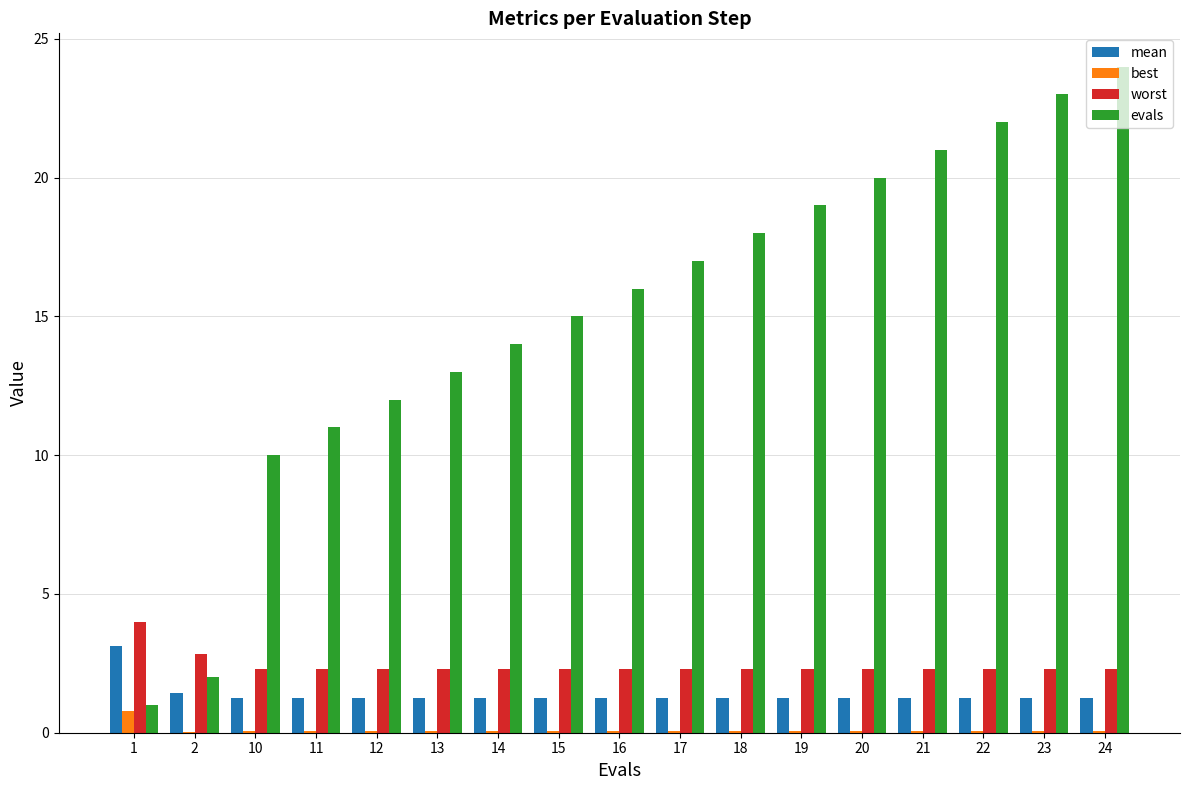

Are the bars grouped side by side (vs. stacked)?

Yes